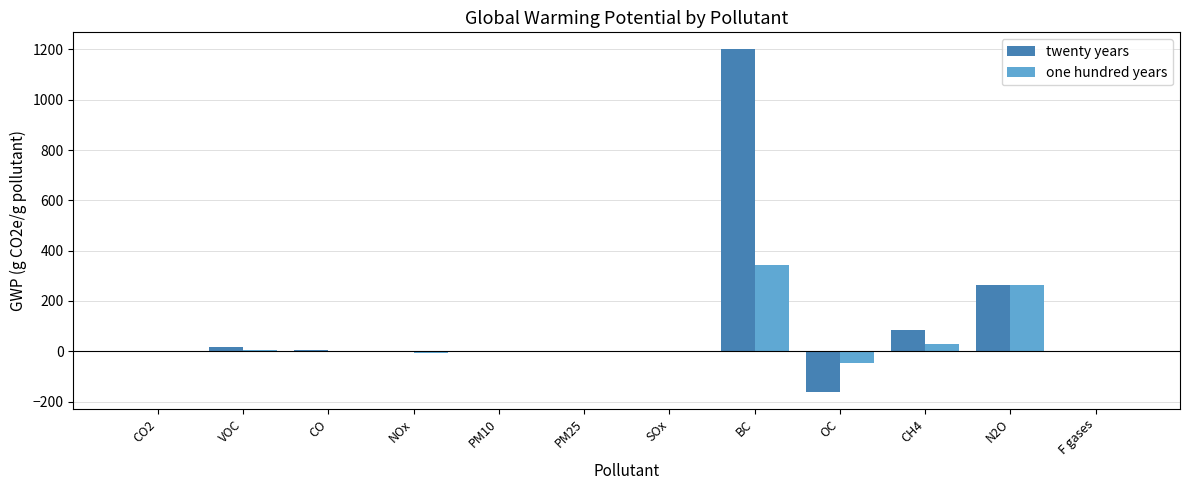

What is the maximum value for one hundred years?

345.0